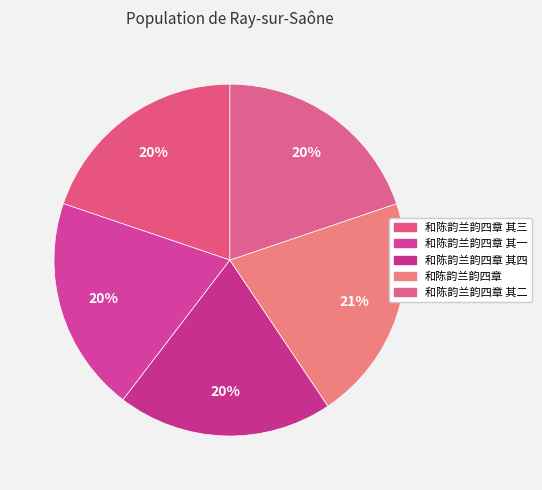

To the nearest percent, what is the average slice percentage?

20%